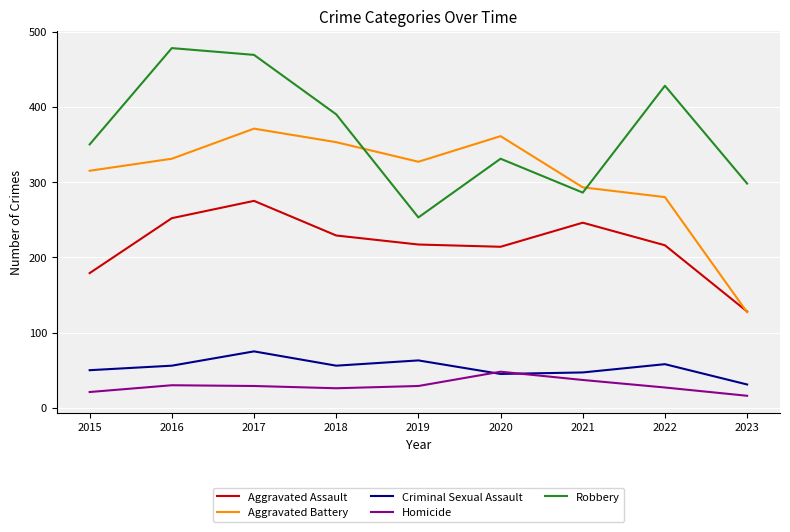

At 2019, list the series in order from largest to smallest.

Aggravated Battery, Robbery, Aggravated Assault, Criminal Sexual Assault, Homicide